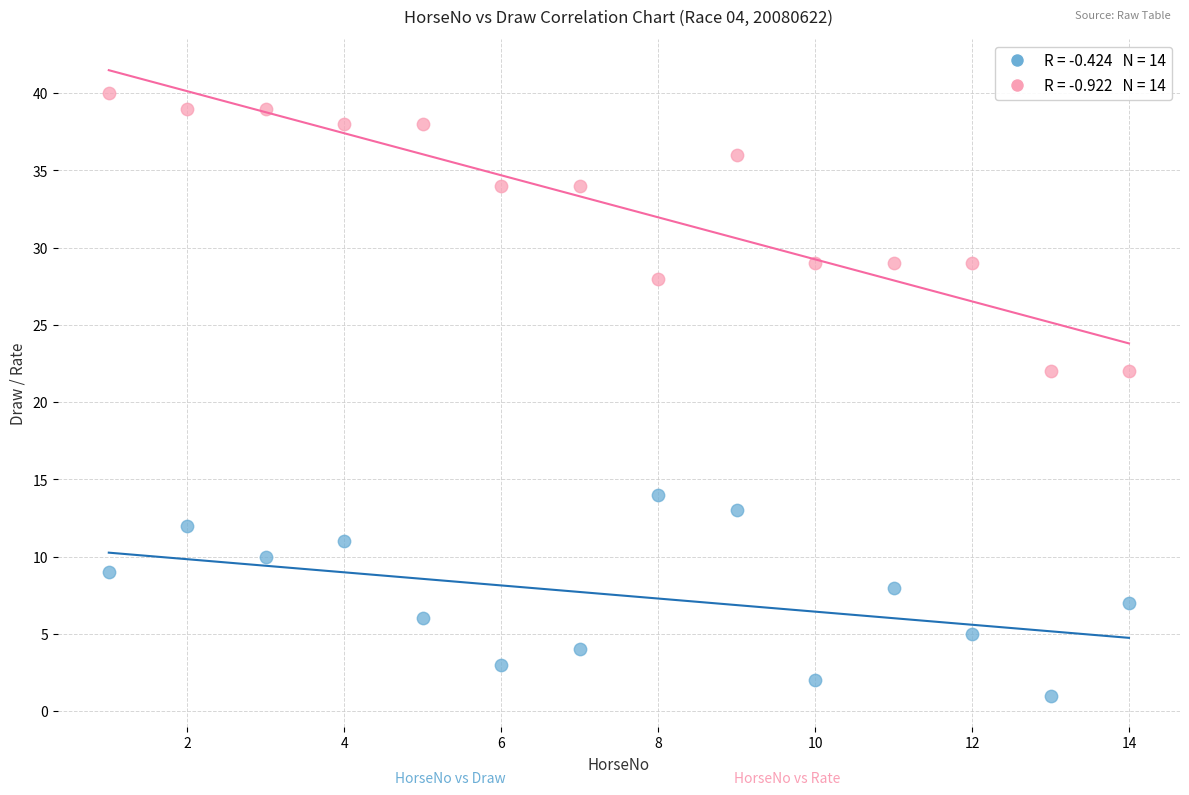

Across all data points, what is the range of Y values (max minus min)?

39